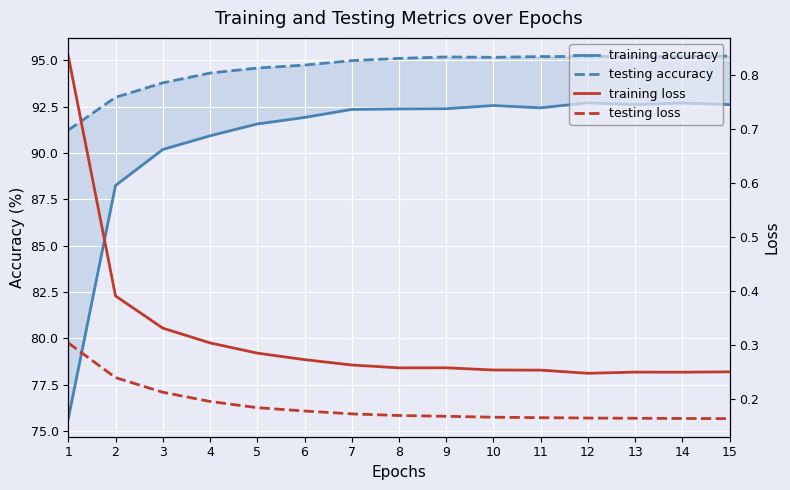

True or false: testing loss and training loss cross at least once.

False